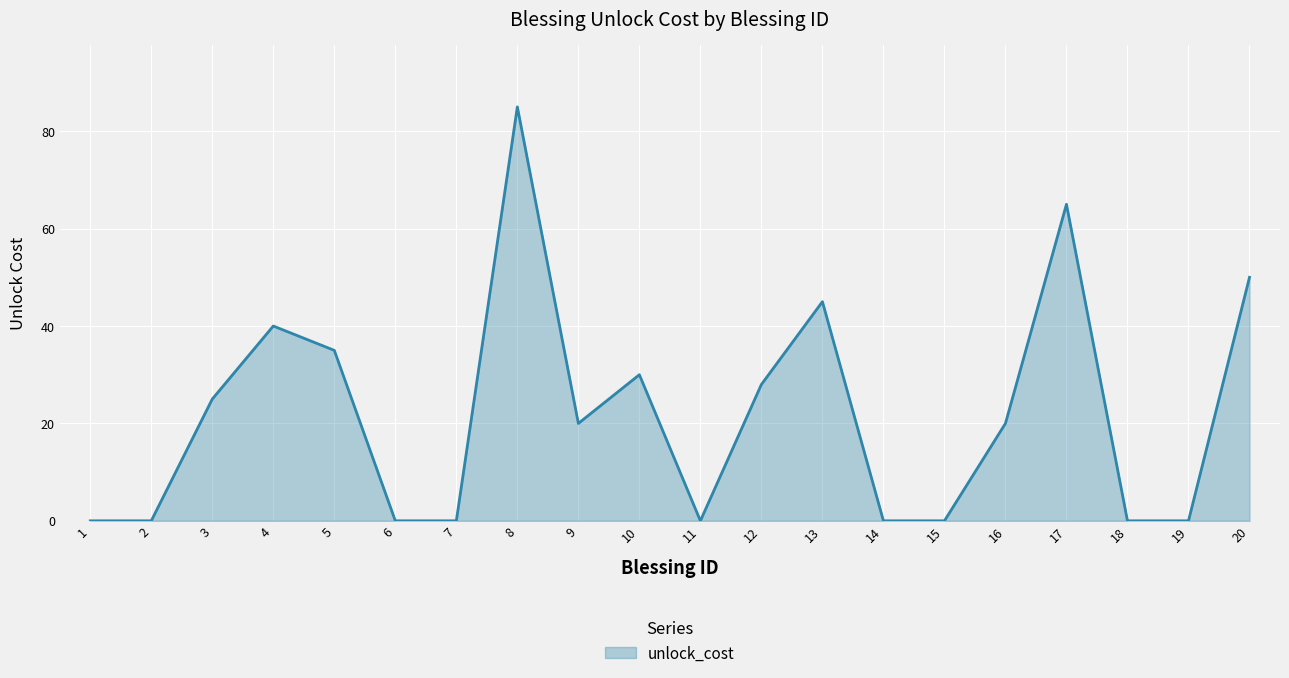

What is the greatest value displayed?

85